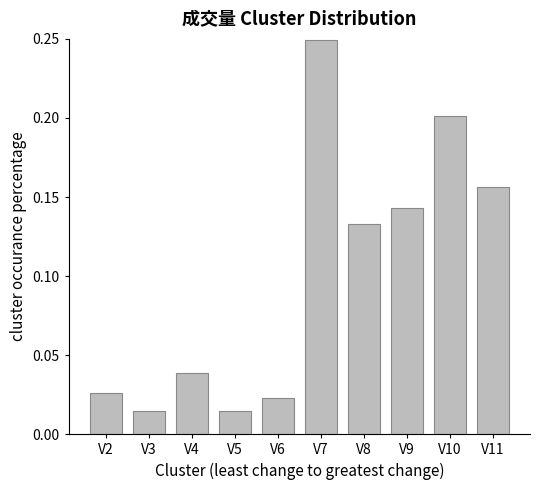

At which category does the chart reach its peak across all series?

V7